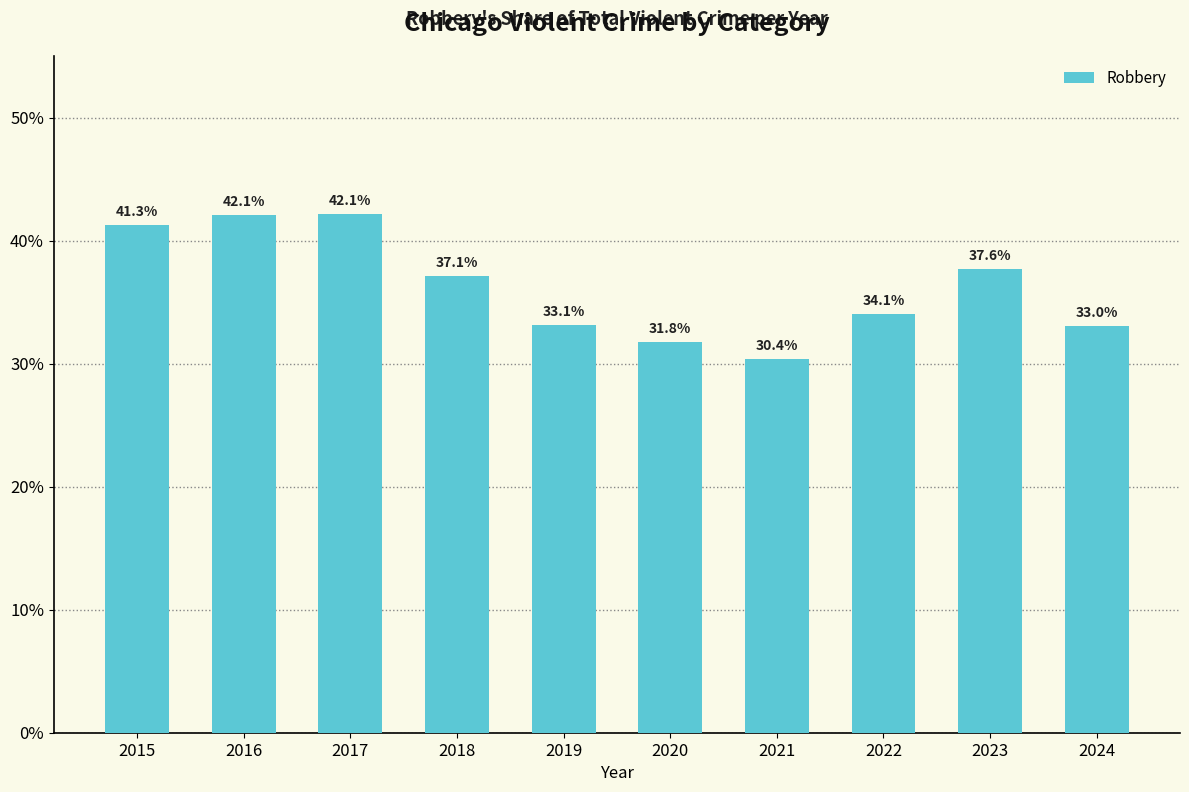

Are the bars horizontal?

No